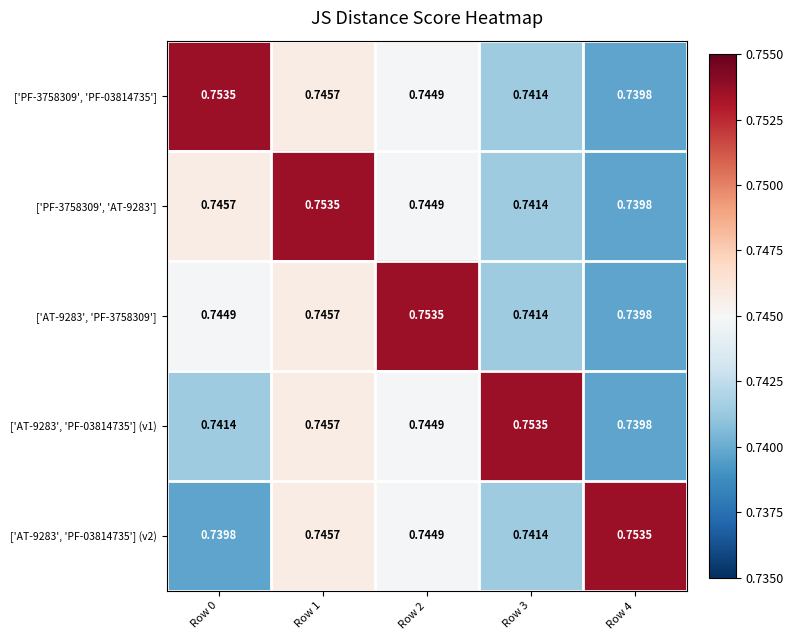

Rank the series by their maximum value, from lowest to highest.

['PF-3758309', 'PF-03814735'], ['PF-3758309', 'AT-9283'], ['AT-9283', 'PF-3758309'], ['AT-9283', 'PF-03814735'] (v1), ['AT-9283', 'PF-03814735'] (v2)